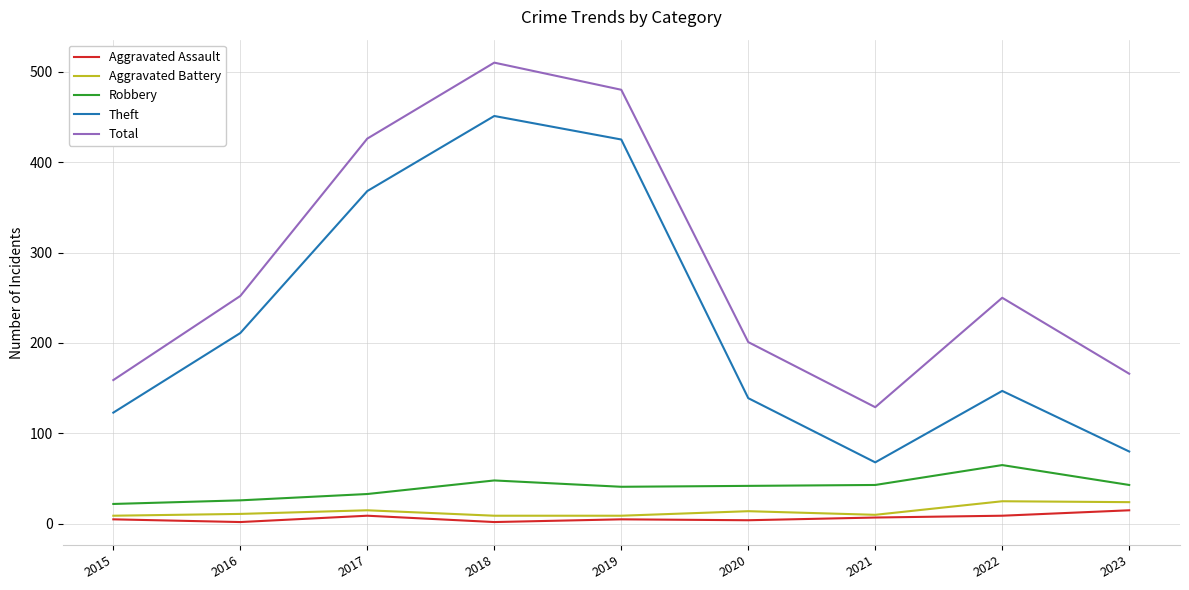

What is the average value of the Robbery series?

40